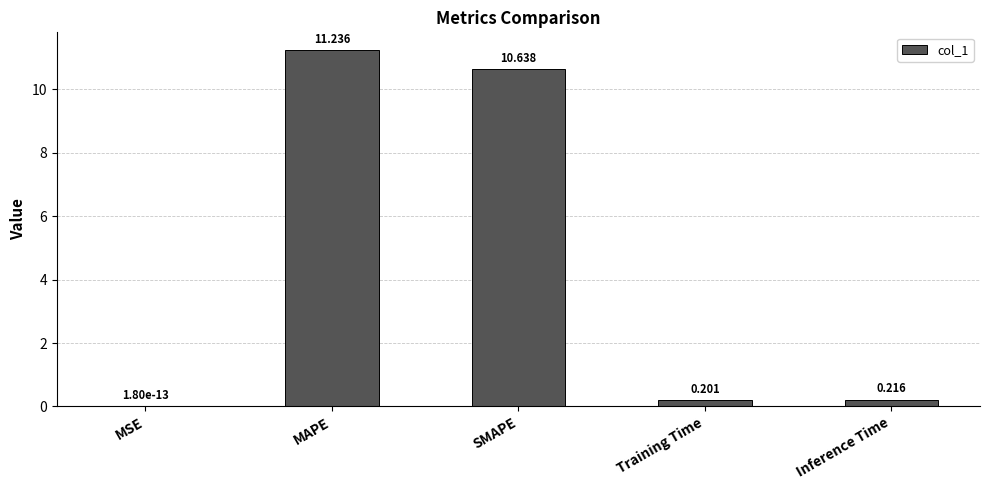

Between SMAPE and MSE, which is larger?

SMAPE